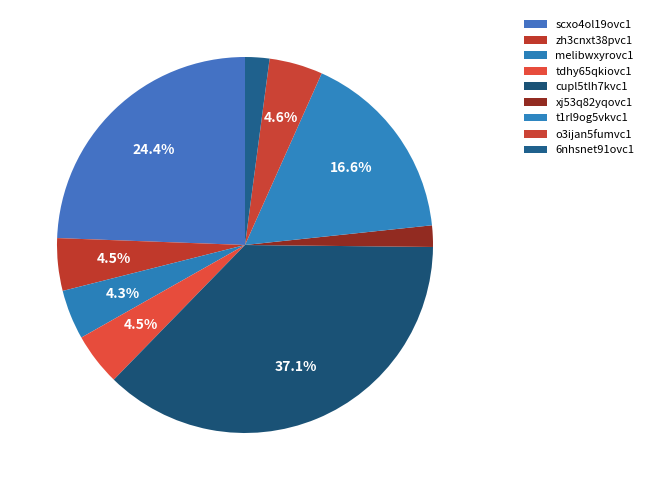

How many segments does this pie chart have?

9